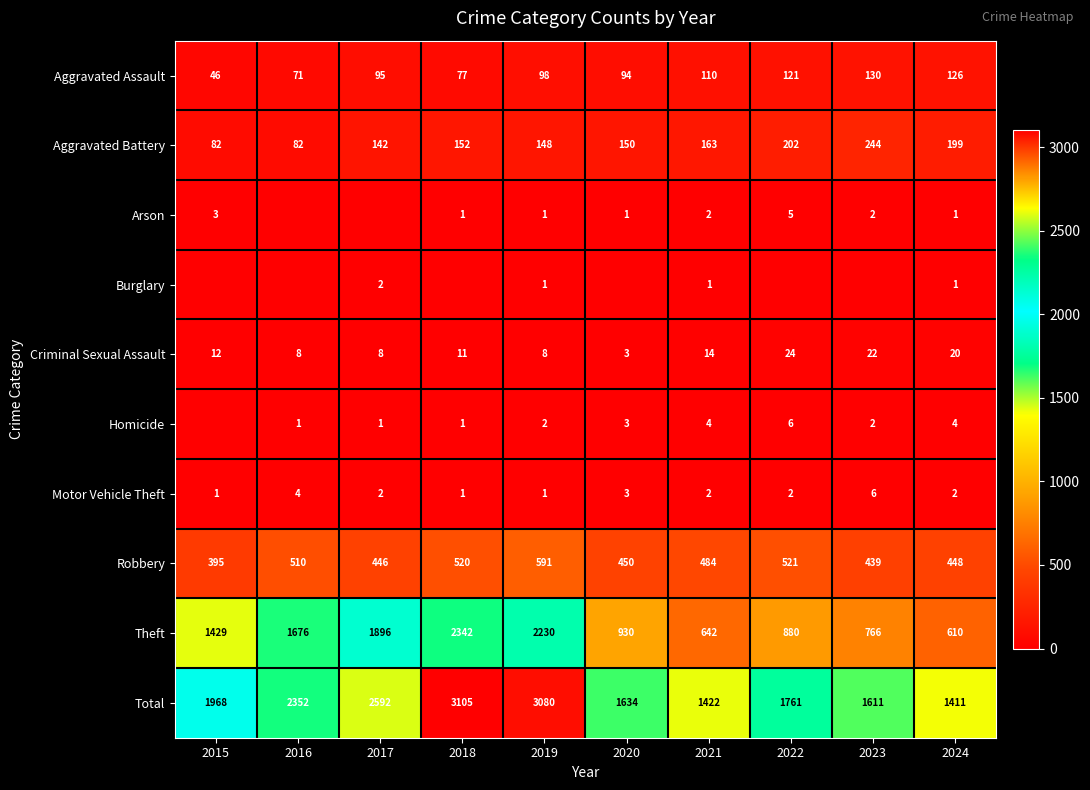

Count the number of data series in this chart.

10